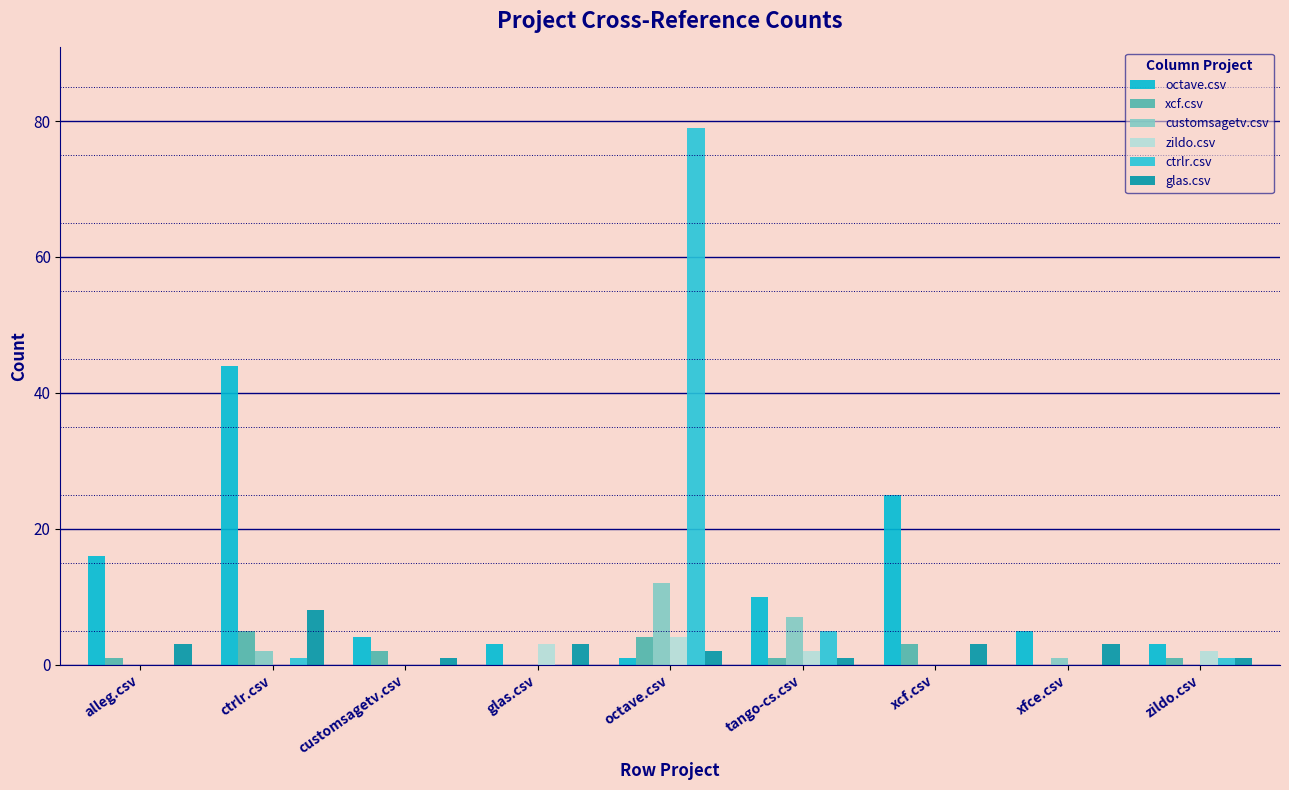

Which category has the highest value across all series?

octave.csv